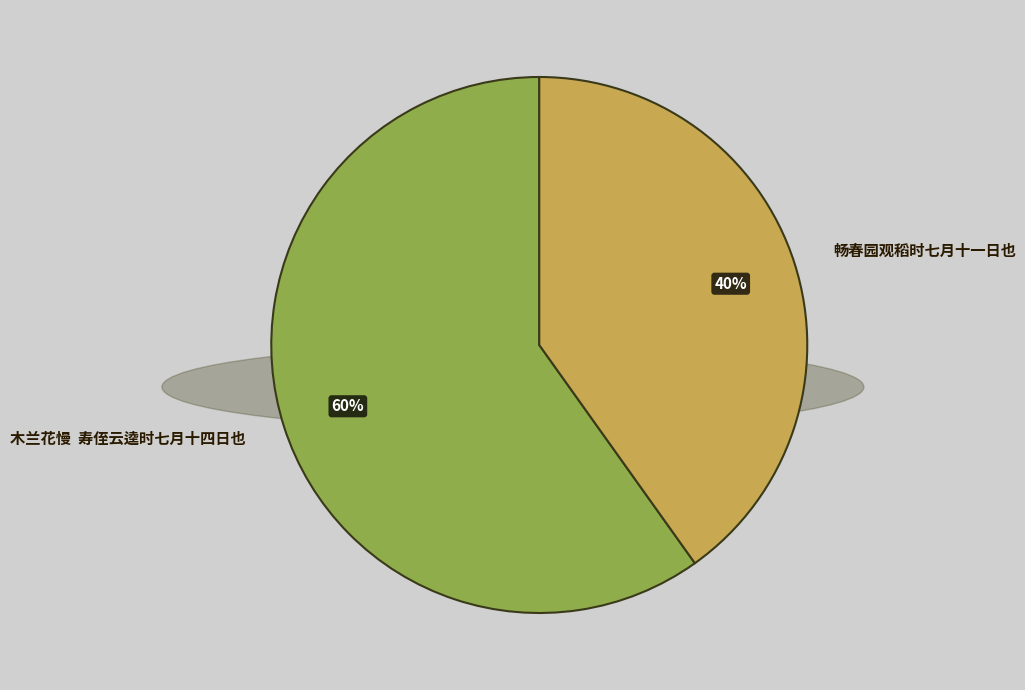

What is the change in value from 木兰花慢  寿侄云逵时七月十四日也 to 畅春园观稻时七月十一日也?

-397517